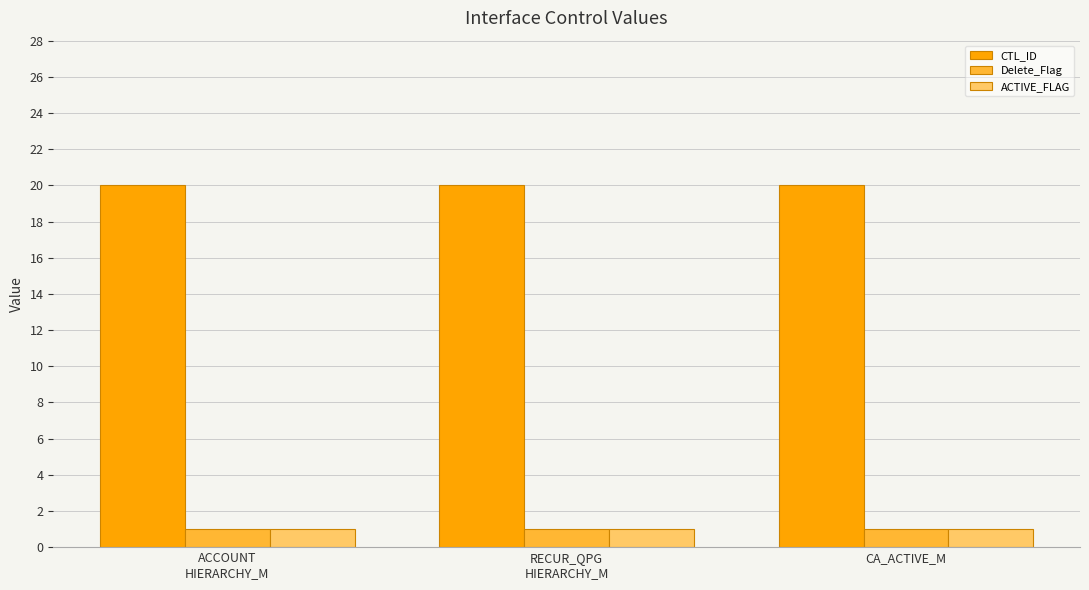

Reading left to right, extract all data points from this chart.

CTL_ID: 20	20	20
Delete_Flag: 1	1	1
ACTIVE_FLAG: 1	1	1